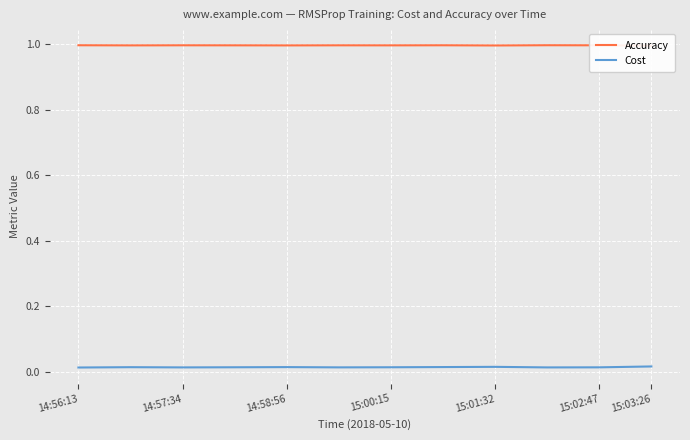

What is the sum of all Cost values?

0.2